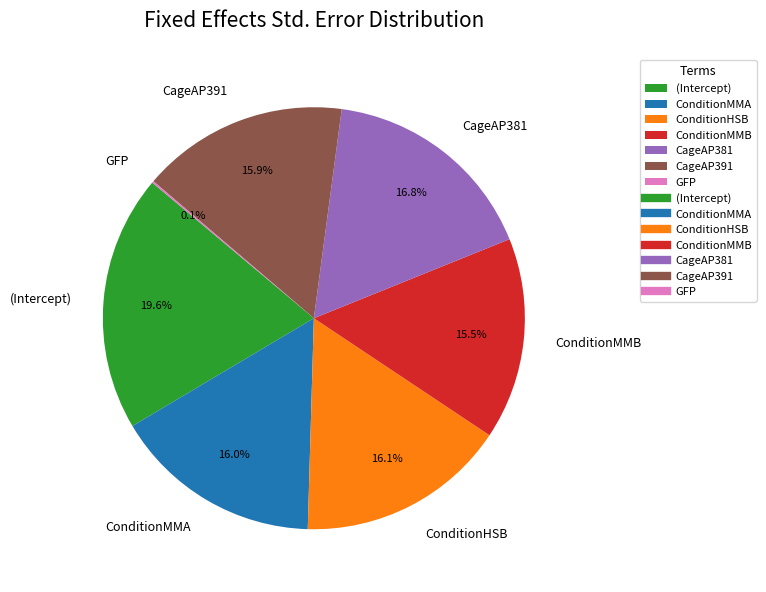

Which category has the biggest portion of the pie?

(Intercept)